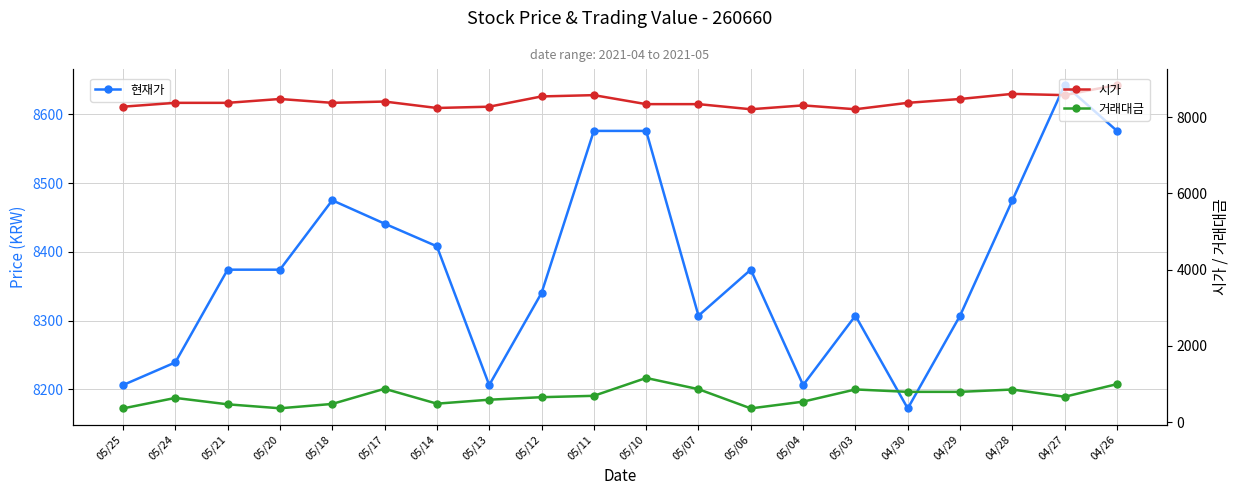

Reading left to right, list all the values displayed in this chart.

현재가: 8206	8239	8374	8374	8475	8441	8408	8206	8340	8576	8576	8307	8374	8206	8307	8172	8307	8475	8643	8576
시가: 8273	8374	8374	8475	8374	8408	8239	8273	8542	8576	8340	8340	8206	8307	8206	8374	8475	8609	8576	8845
거래대금: 360	636	468	364	478	876	485	589	655	691	1159	865	361	538	858	795	795	856	666	998